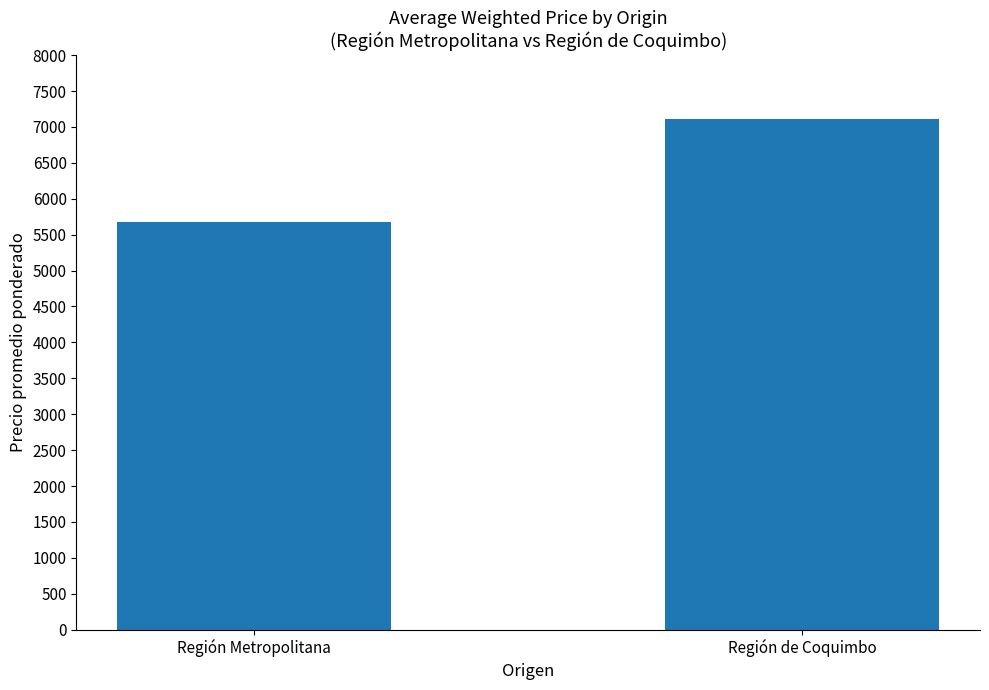

Reading left to right, transcribe all the data shown in this chart.

Región Metropolitana=5683	Región de Coquimbo=7110